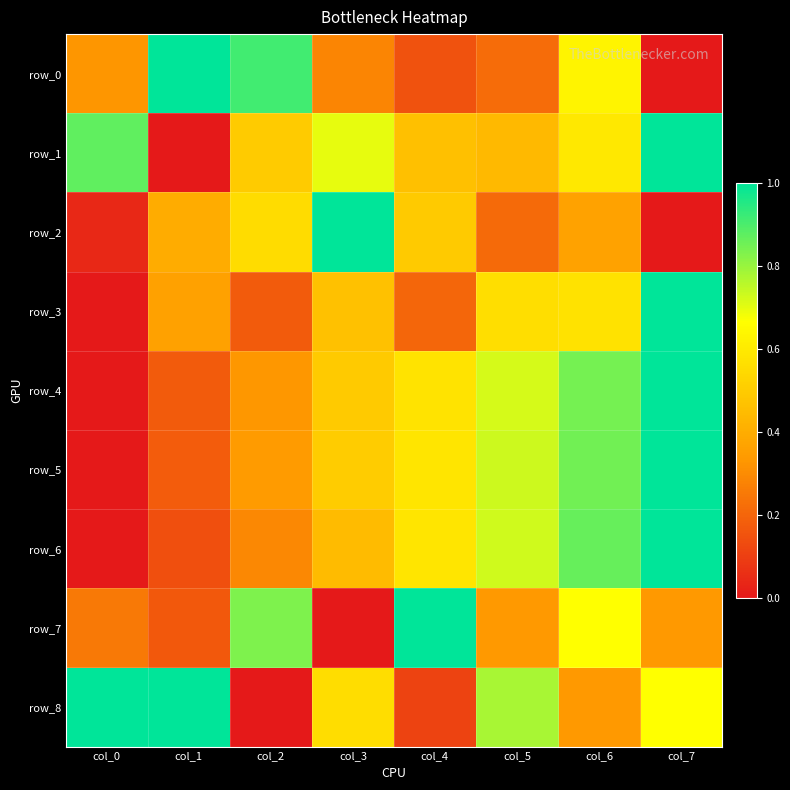

What is the sum of all row_6 values?

4.1